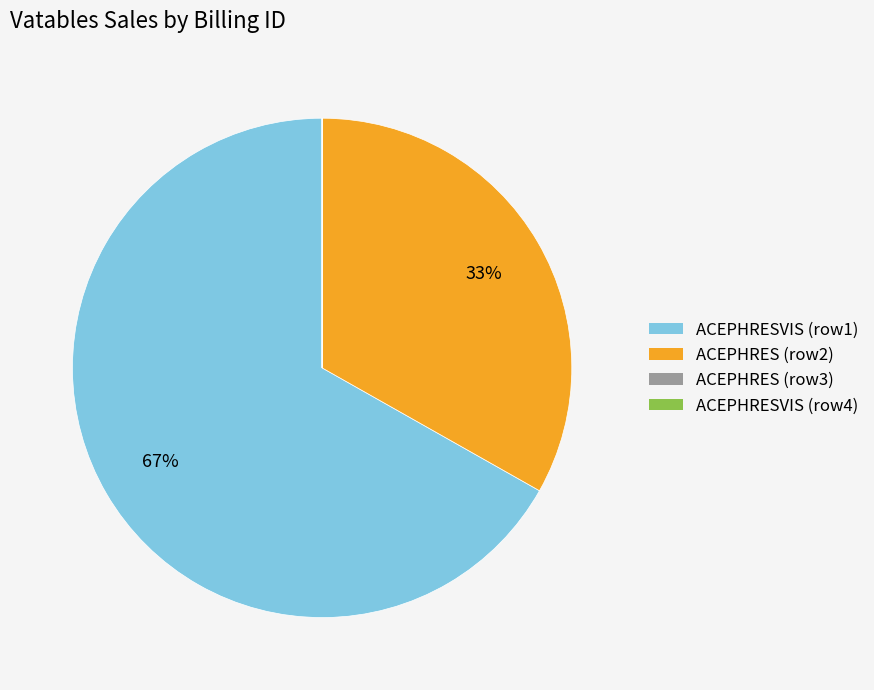

To the nearest percent, what is the difference between the largest and smallest slice percentages?

67%